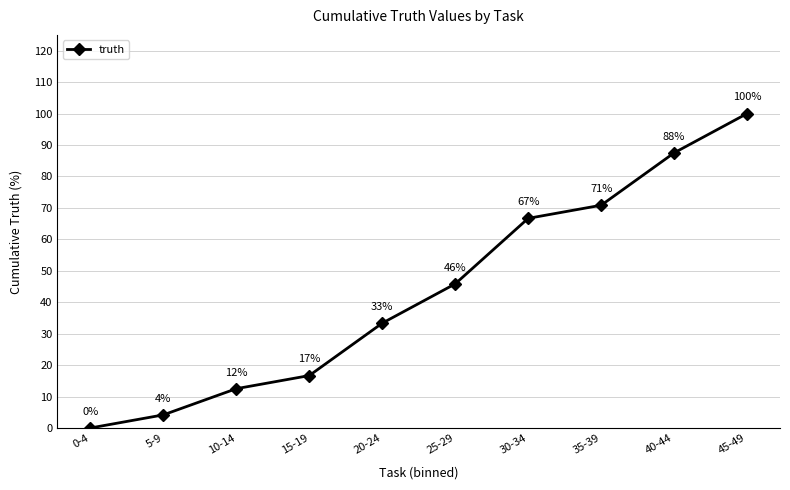

List the labels in order of value, largest first.

45-49, 40-44, 35-39, 30-34, 25-29, 20-24, 15-19, 10-14, 5-9, 0-4